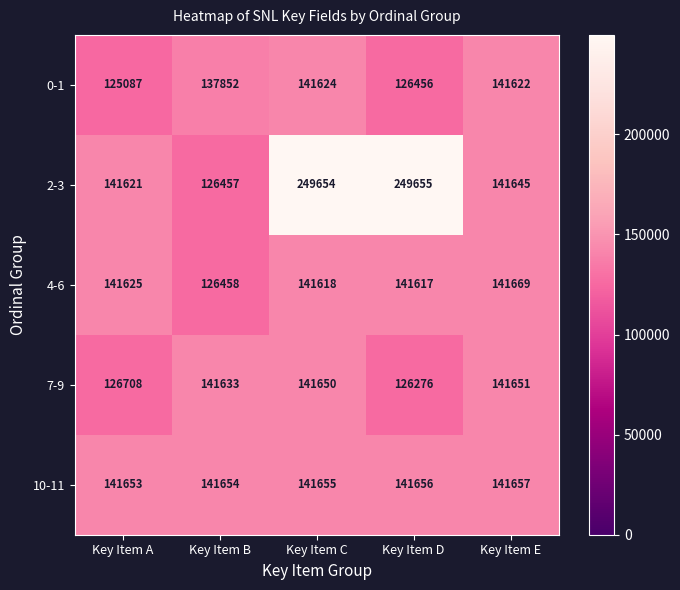

What is the total value across all series at Key Item B?

674054